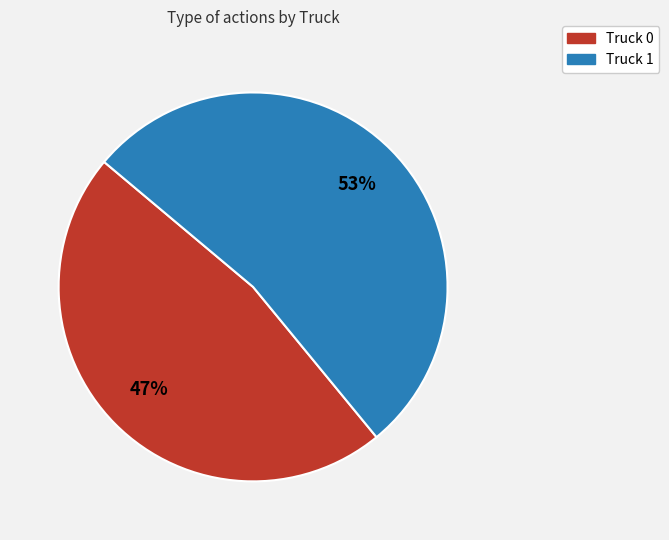

Do Truck 1 and Truck 0 together represent more than half of the pie?

Yes